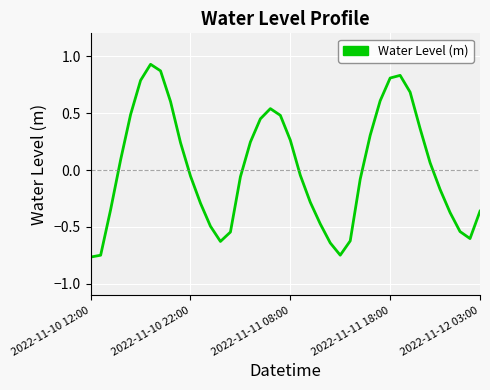

What is the difference between the maximum and minimum values?

1.7